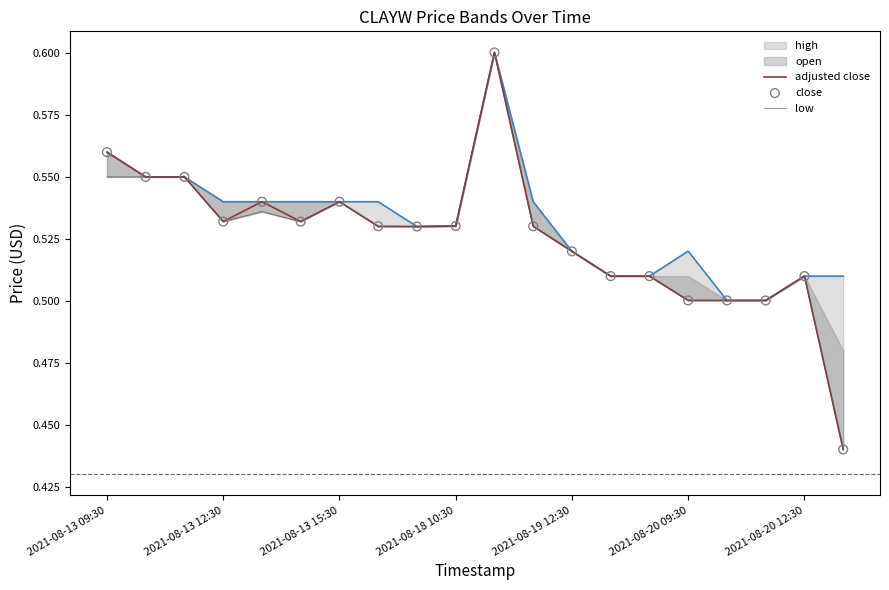

Which series has the widest spread of Y values?

adjusted close